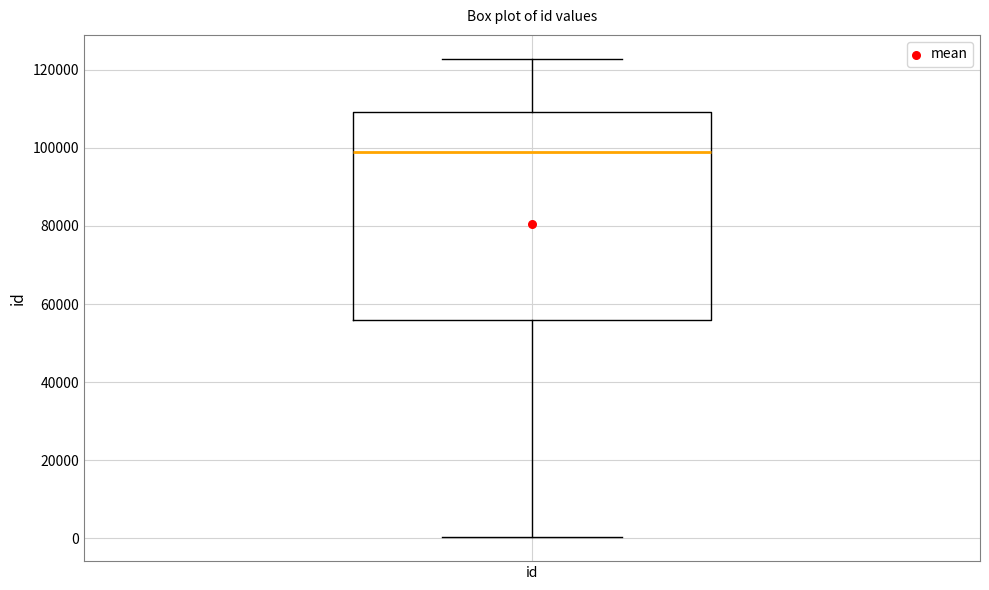

Transcribe this box plot: give where the median line is, the range the box spans, and where the two whiskers end, as read against the y-axis. The values are not printed on the chart, so give them approximately, as read against the axis.

median 98000, box 56000 to 110000, whiskers 0 to 122000